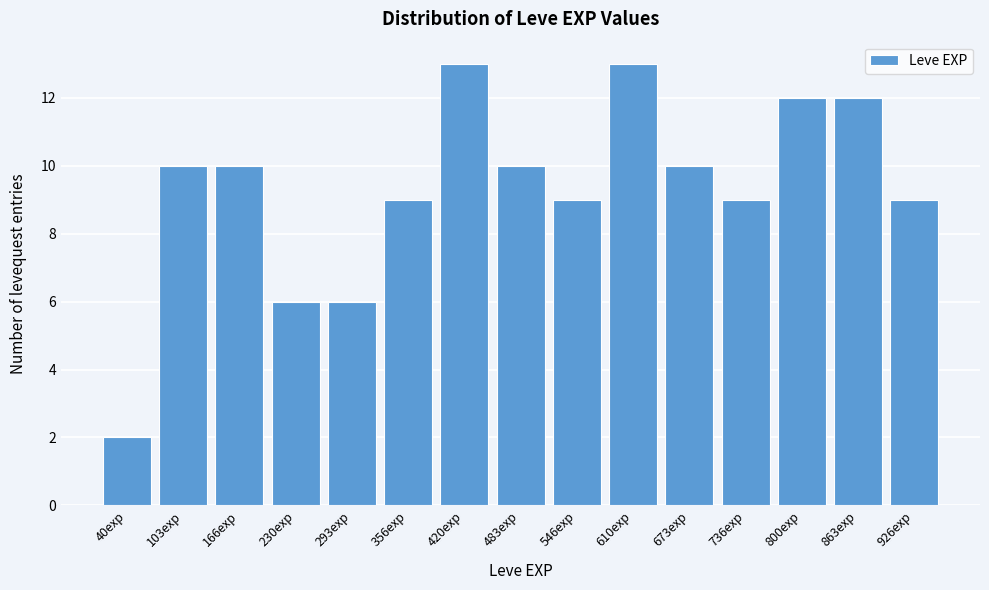

Reading left to right, extract all data points from this chart.

2	10	10	6	6	9	13	10	9	13	10	9	12	12	9